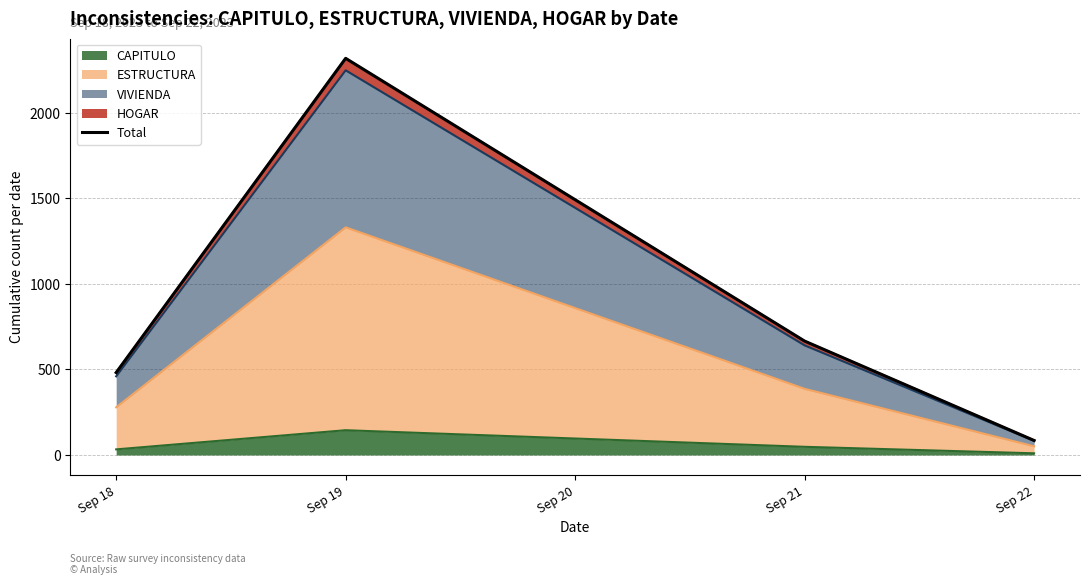

Where is the first local maximum for CAPITULO?

Sep 19